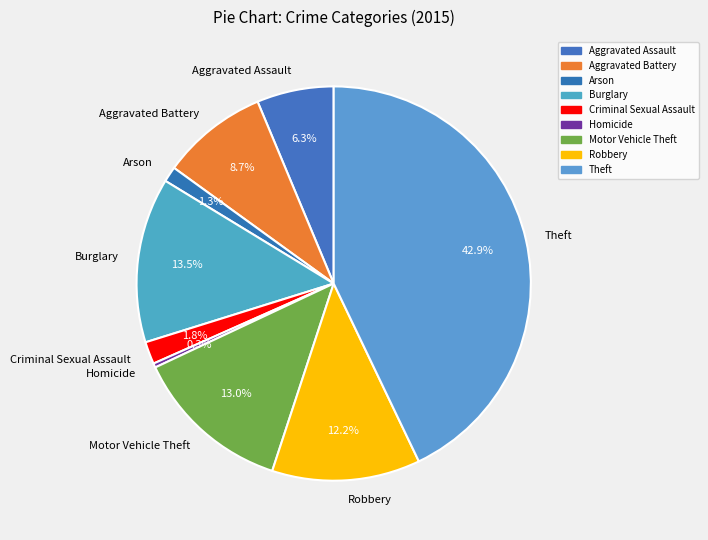

To the nearest percent, what is the difference between the largest and smallest slice percentages?

43%